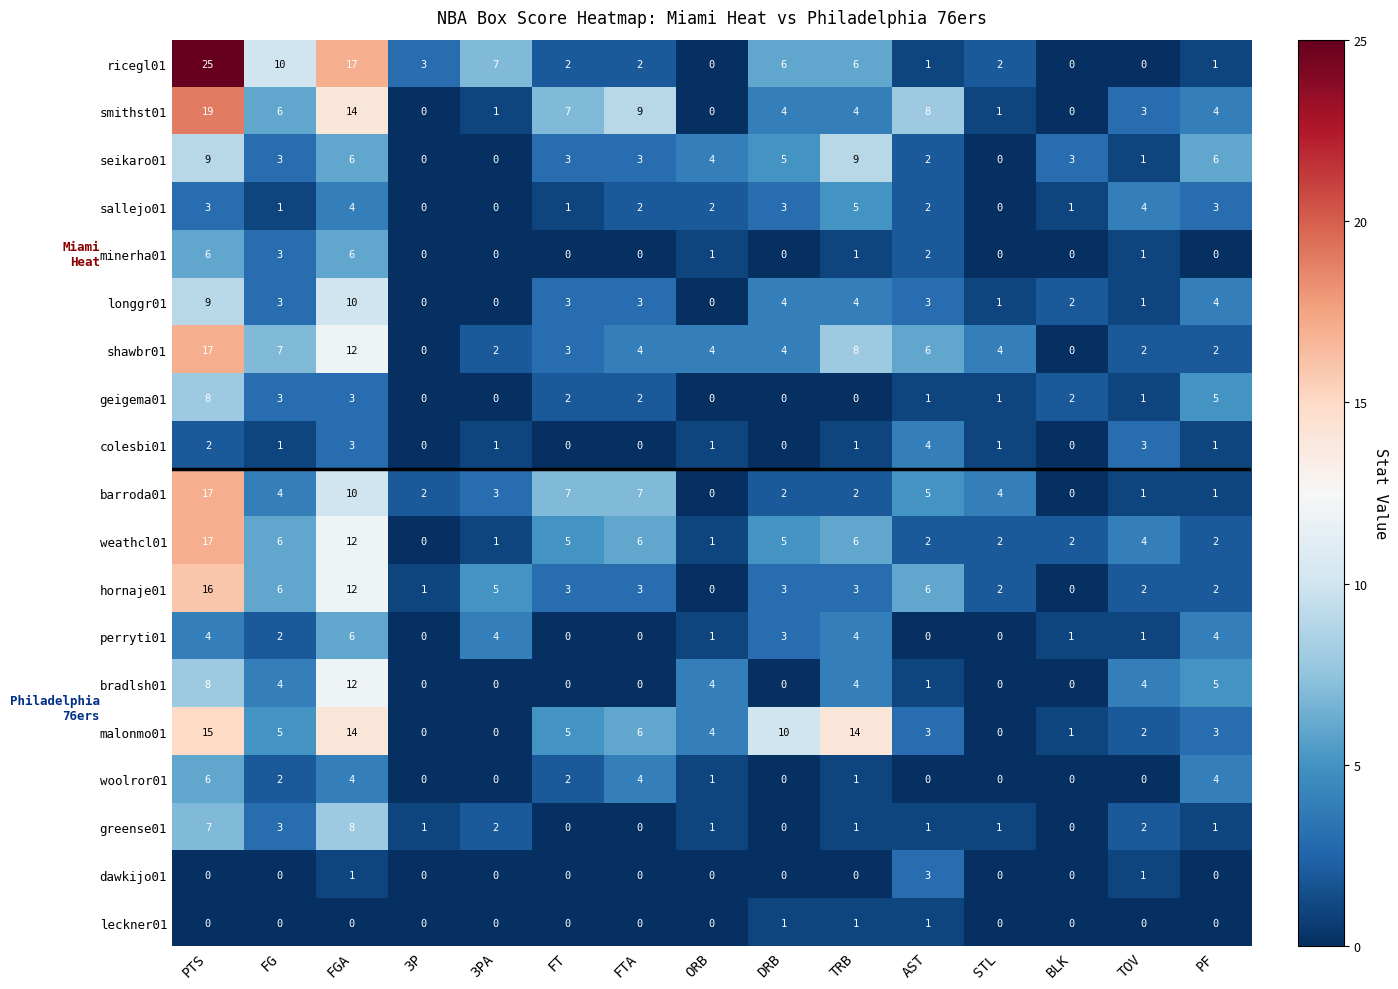

At which category is the sum across all series the highest?

PTS